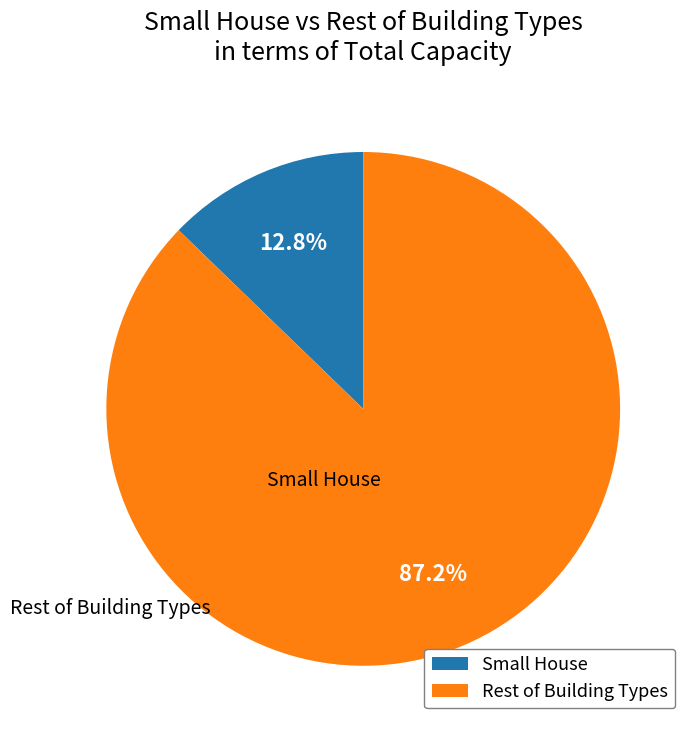

Combined, do Rest of Building Types and Small House account for over 50%?

Yes